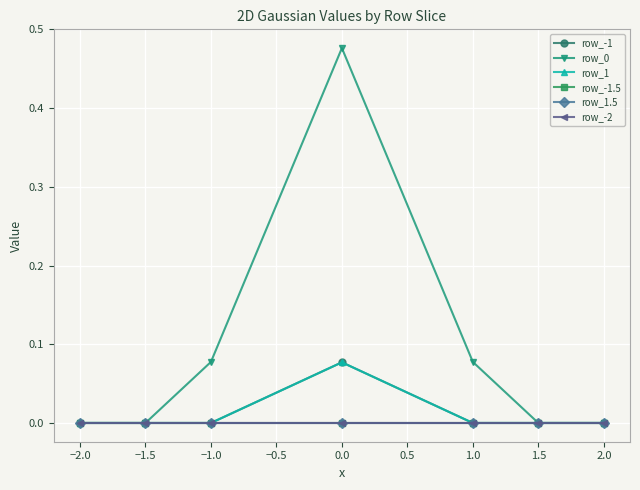

Is this an area chart (filled region under the line)?

No